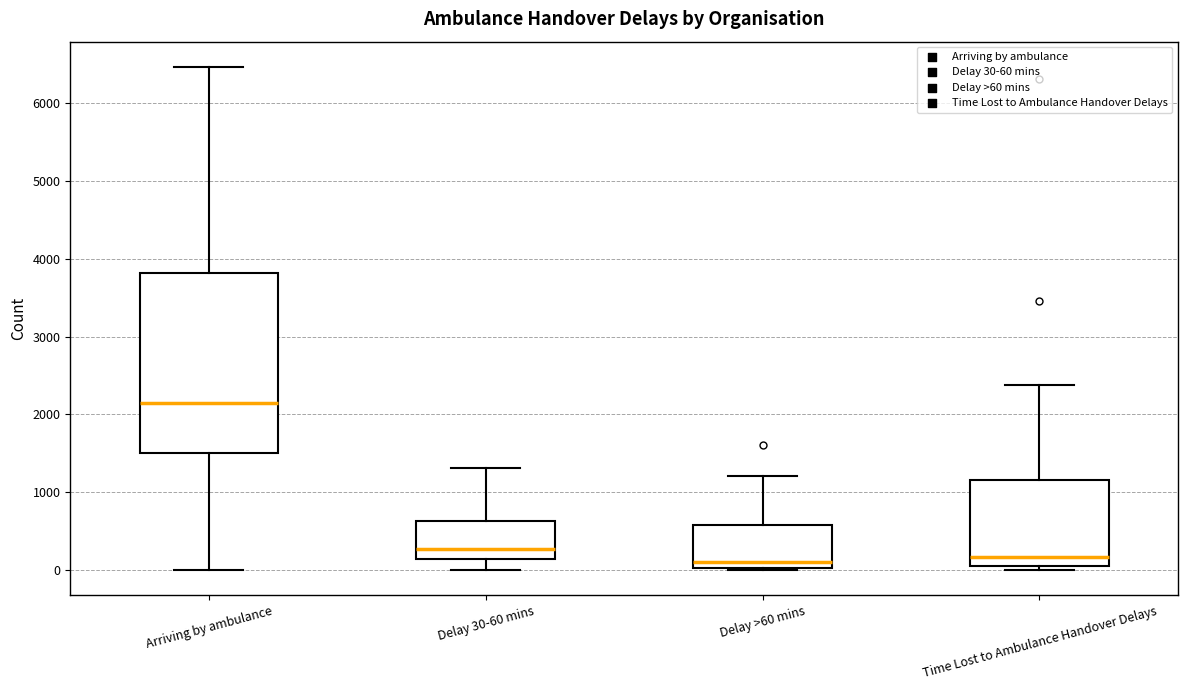

Which box has the highest median line?

Arriving by ambulance